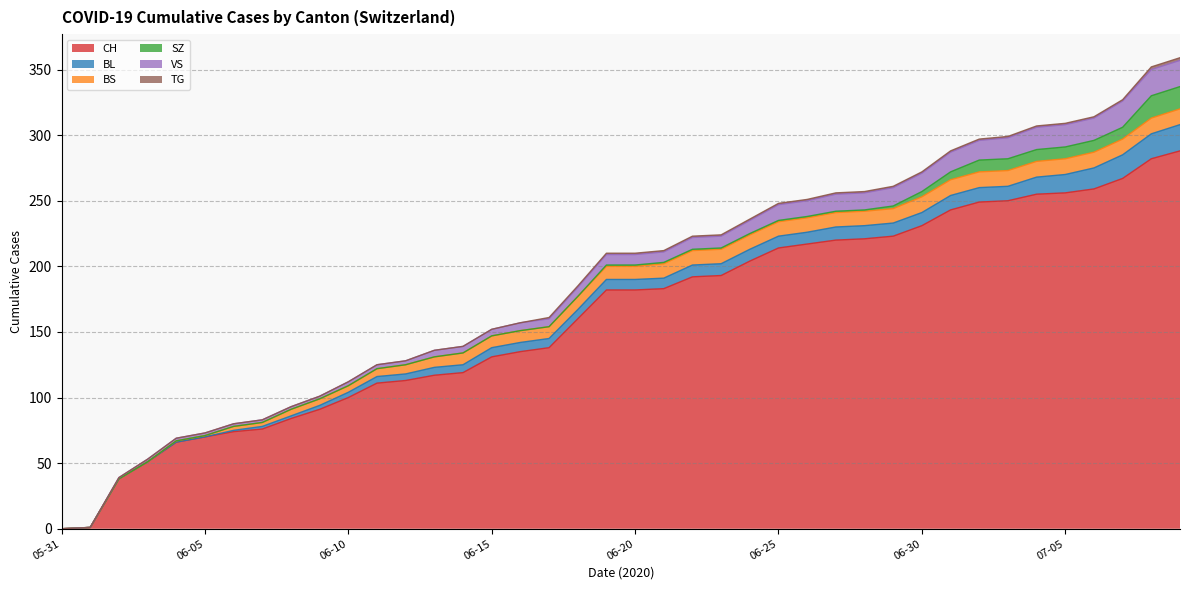

At which label is BS closest to 6?

2020-06-11